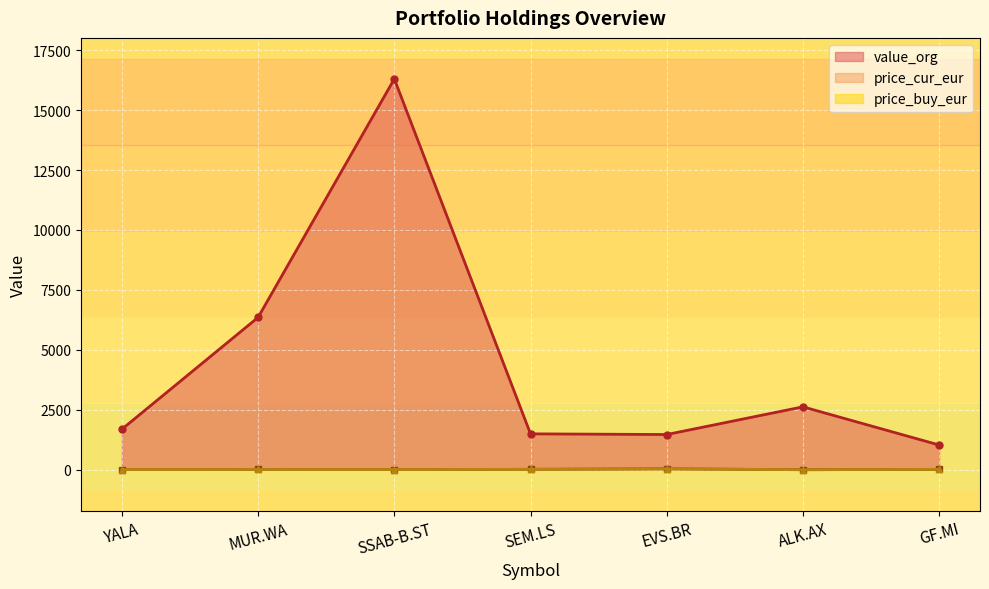

How many lines are shown in the chart?

3